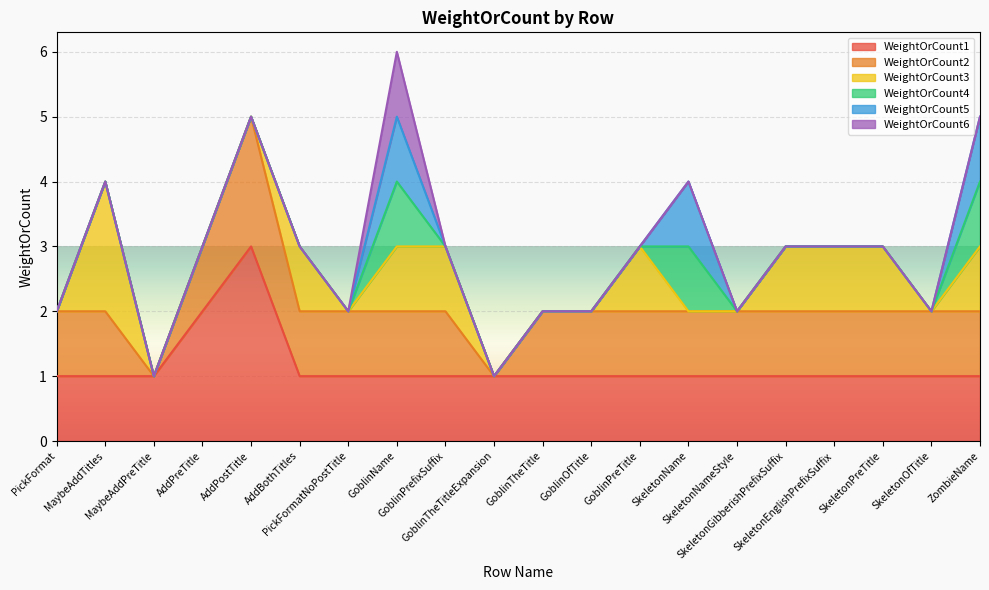

At which category is the sum across all series the highest?

GoblinName